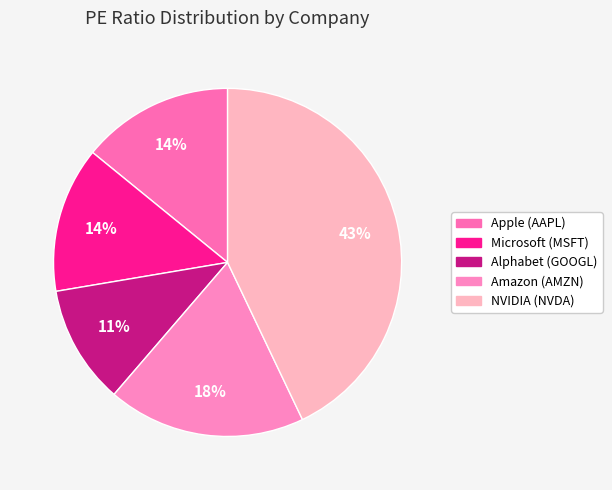

What percentage is the Alphabet (GOOGL) slice, to the nearest percent?

11%